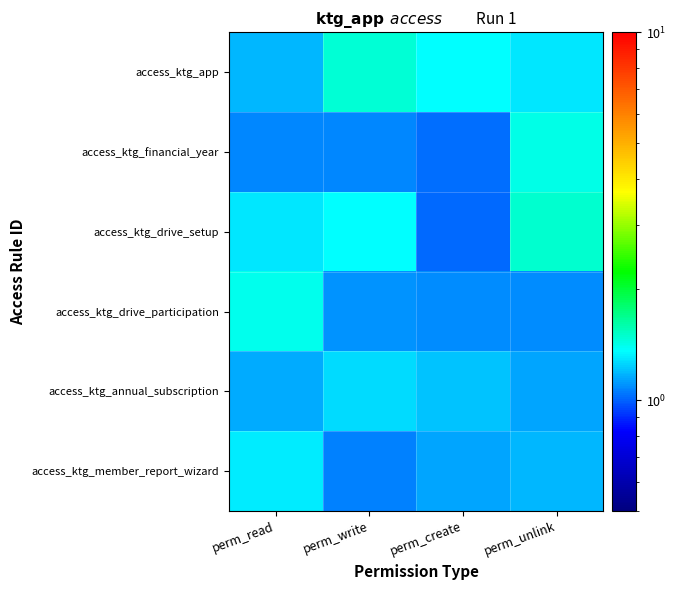

At which category is the sum across all series the highest?

perm_unlink